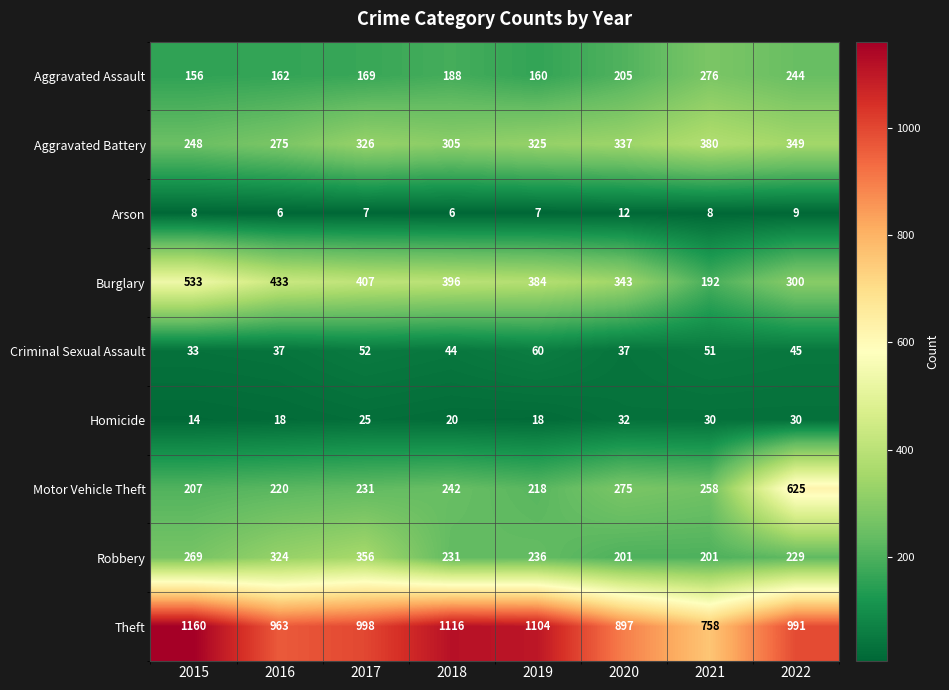

The value of Theft at 2018 is 1116. True or false?

True